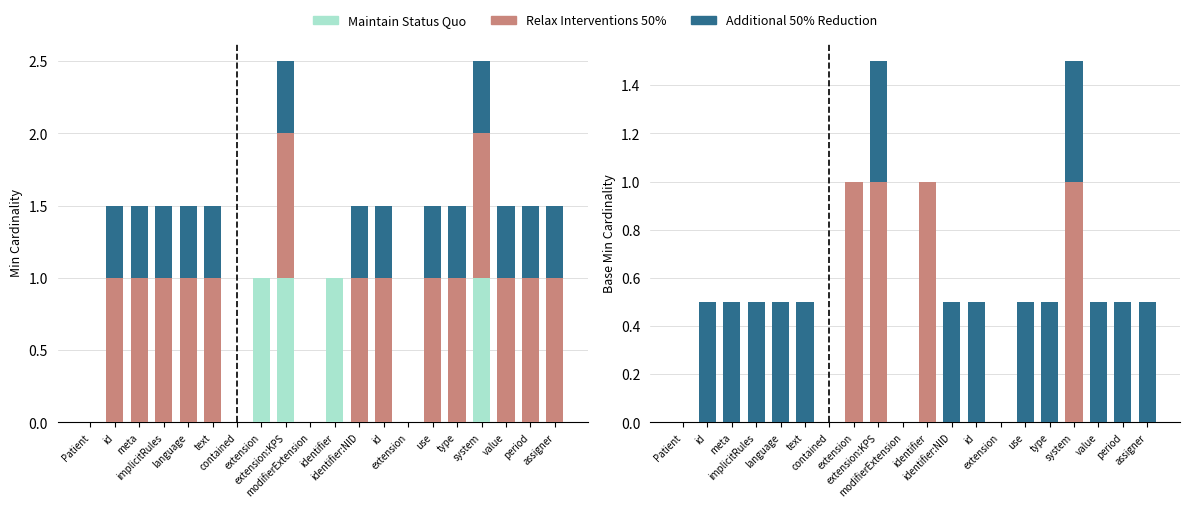

True or false: Relax Interventions 50% has a value of 0.0 at modifierExtension.

True